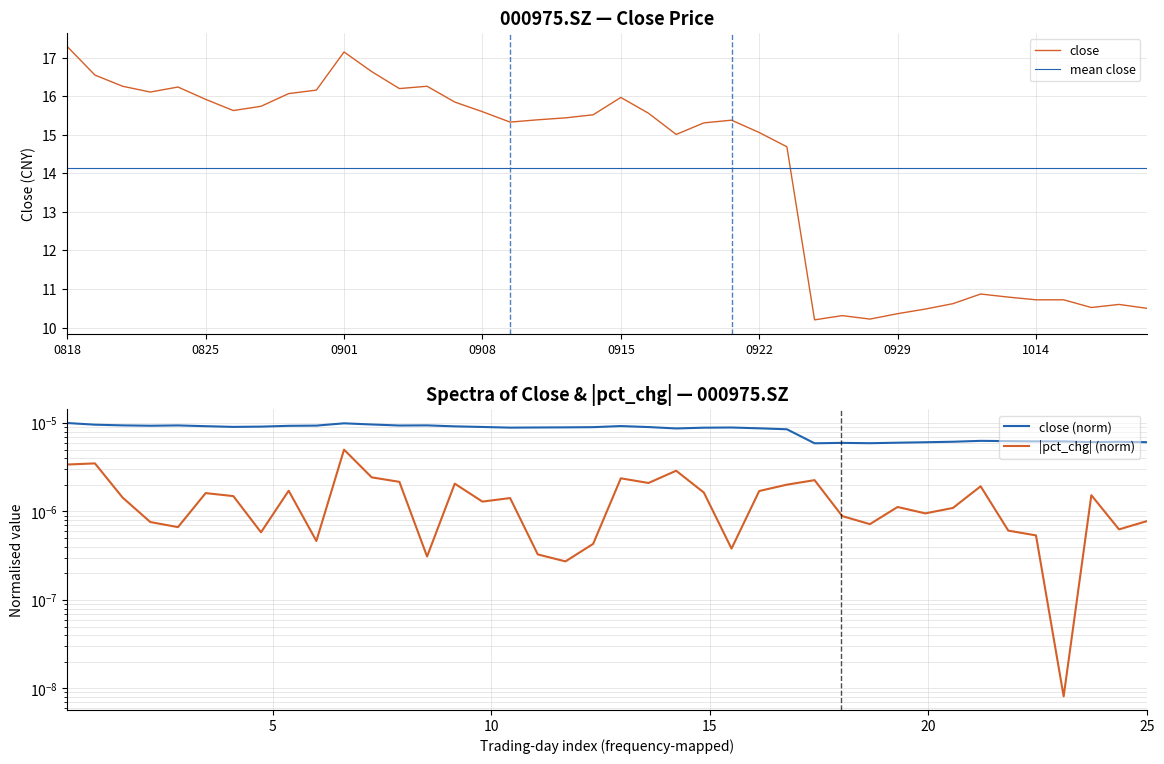

What is the sum of the mean close values at 31 and 29?

28.3